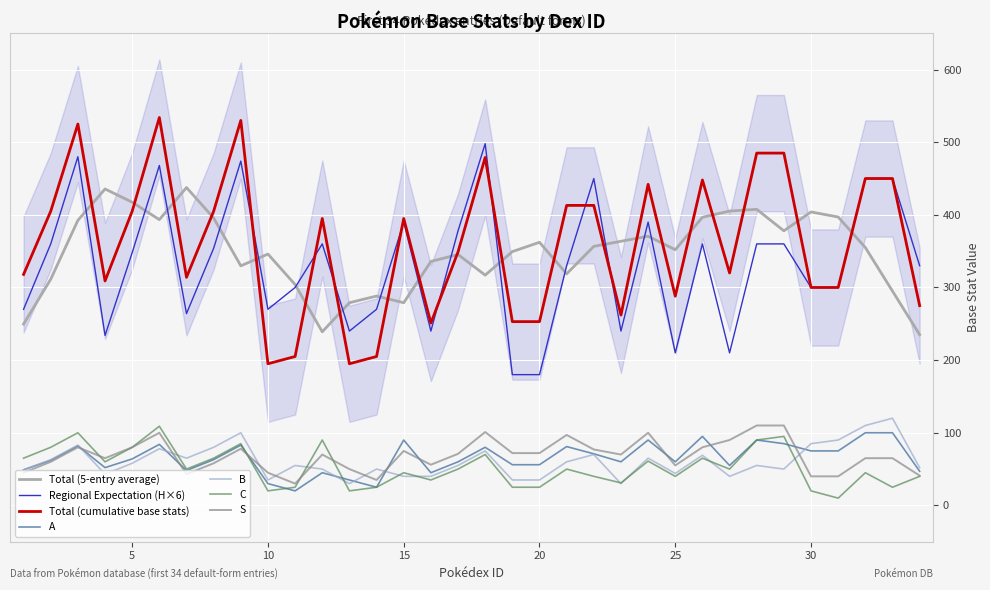

Is it true that B equals 63 at 2?

True